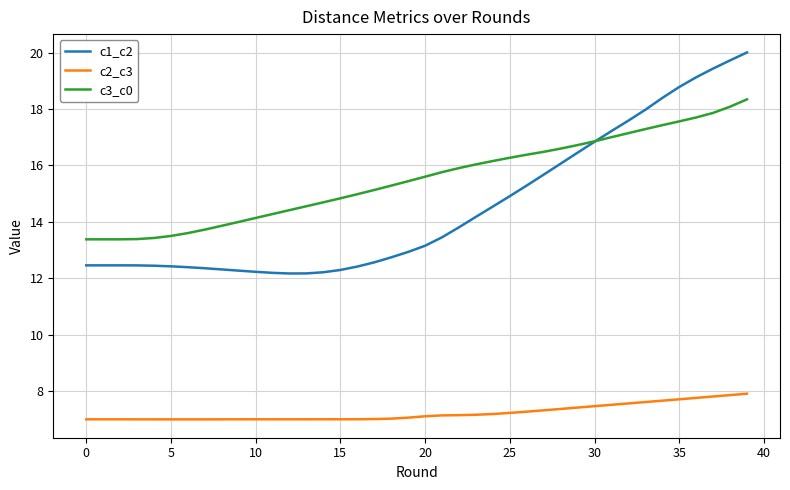

After their last crossing, which series has the higher values: c1_c2 or c3_c0?

c1_c2